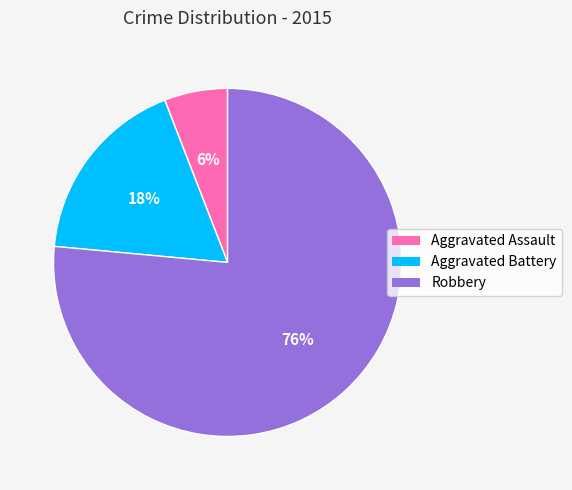

Combined, do Robbery and Aggravated Assault account for over 50%?

Yes